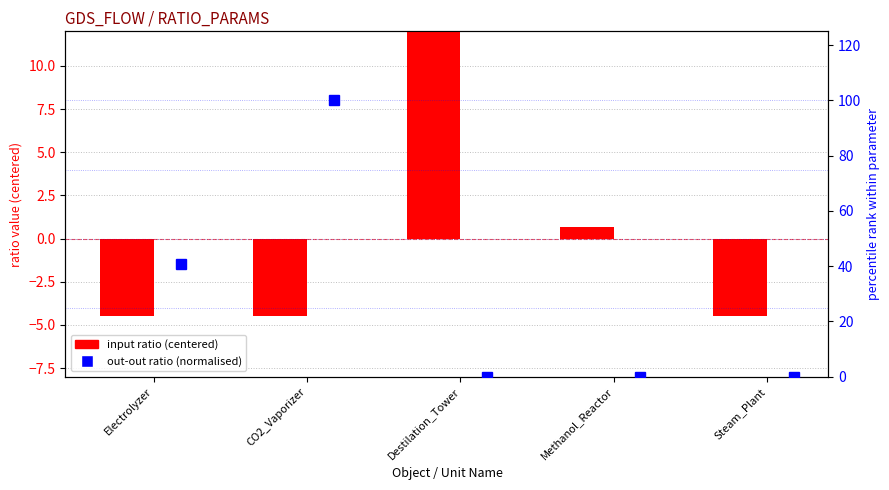

What is the total value across all series at Electrolyzer?

36.3